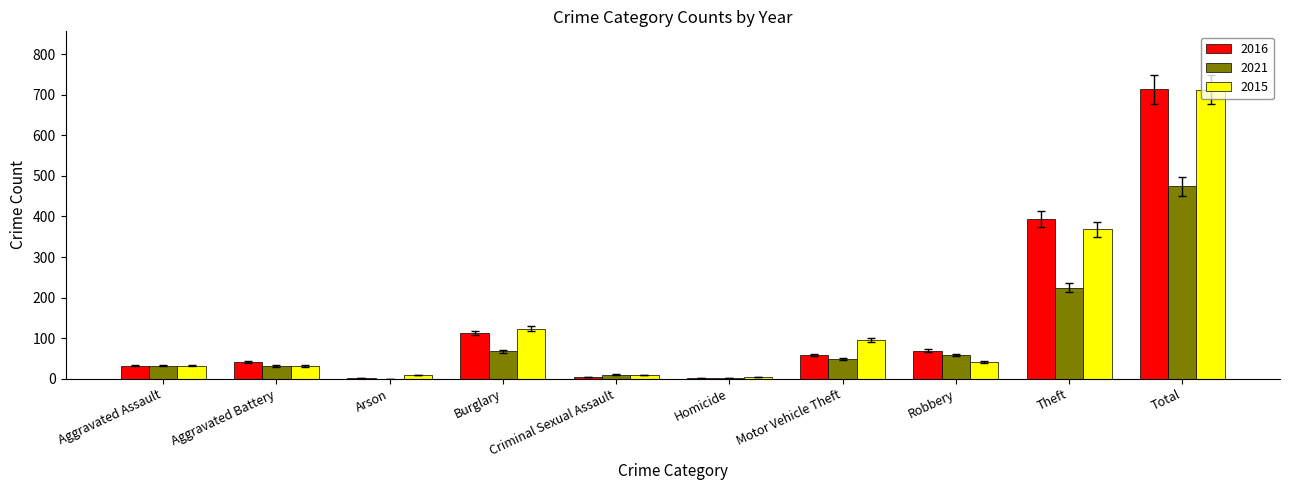

How many data points does each series have?

10